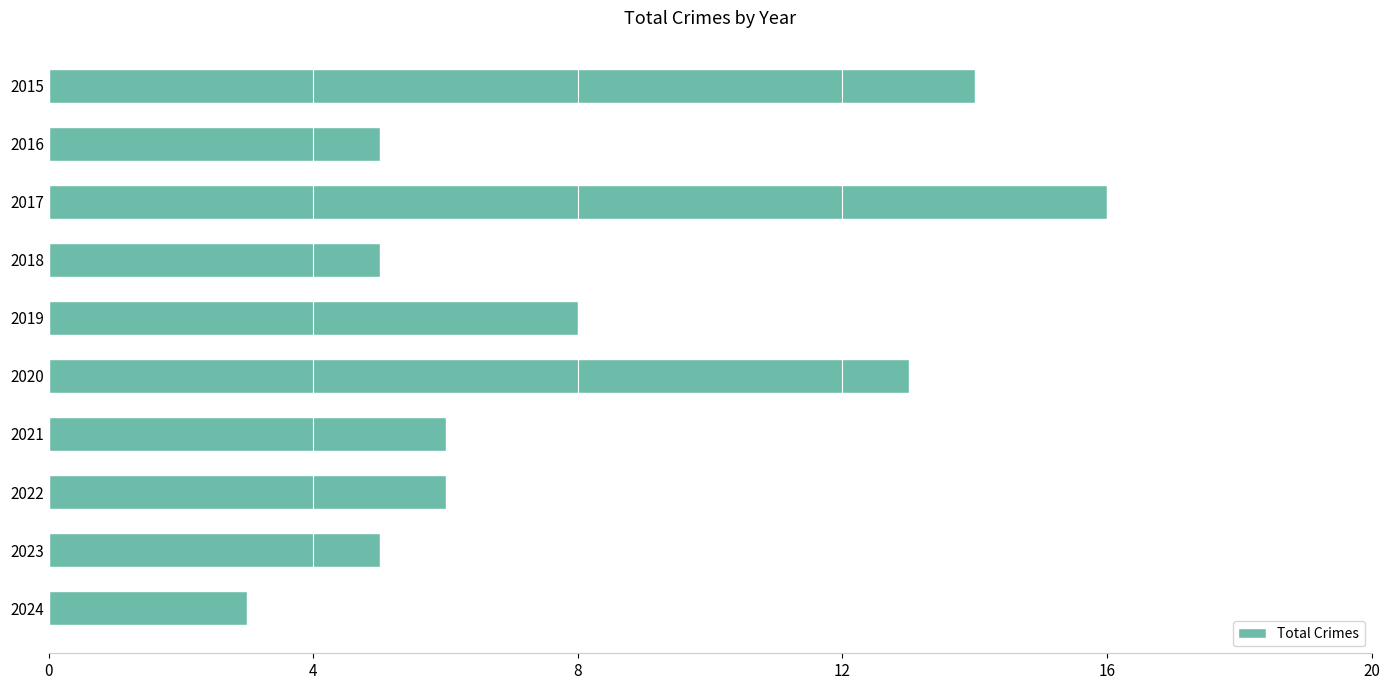

What is the average value?

8